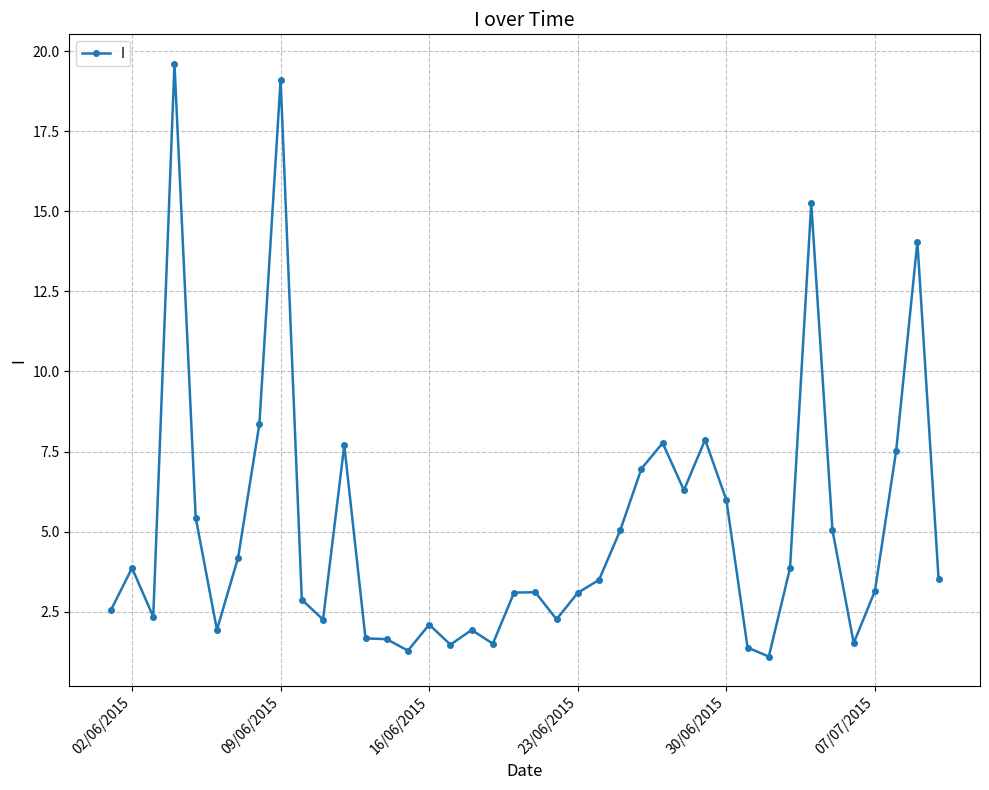

How many values are below 3?

16